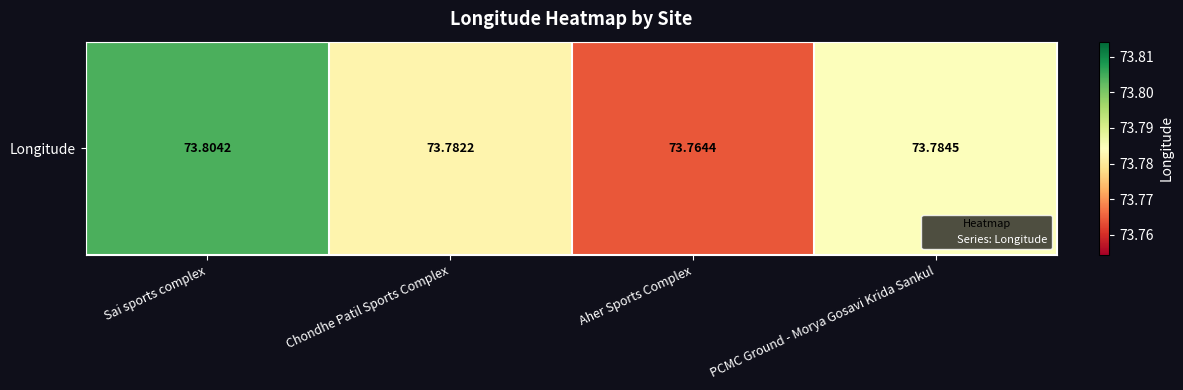

Approximately how many times larger is the value at Aher Sports Complex compared to Sai sports complex?

1.0